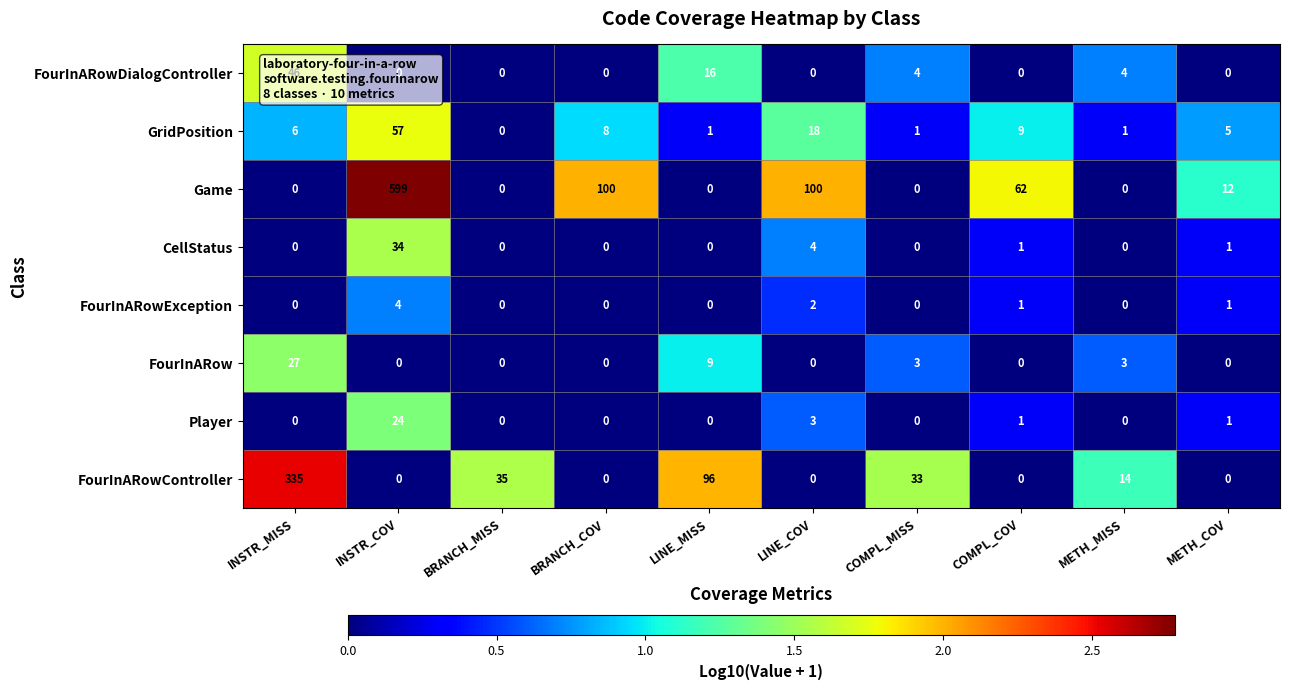

List the series in order of their peak value, highest first.

Game, FourInARowController, GridPosition, FourInARowDialogController, CellStatus, FourInARow, Player, FourInARowException